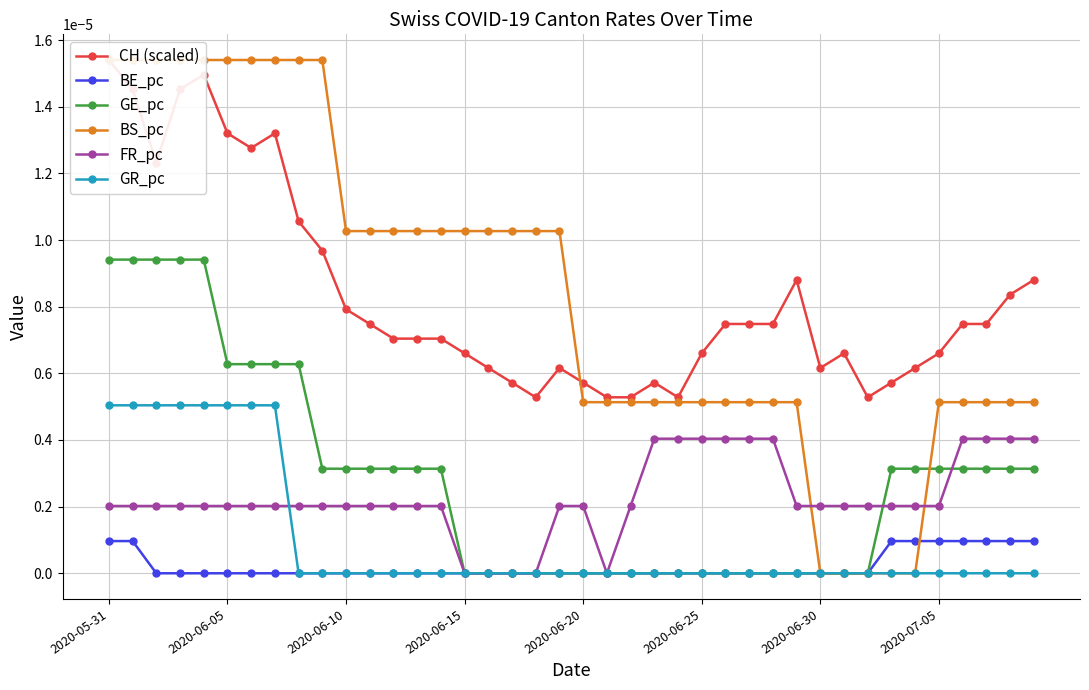

The value of CH (scaled) at 32 is 0.0. True or false?

True